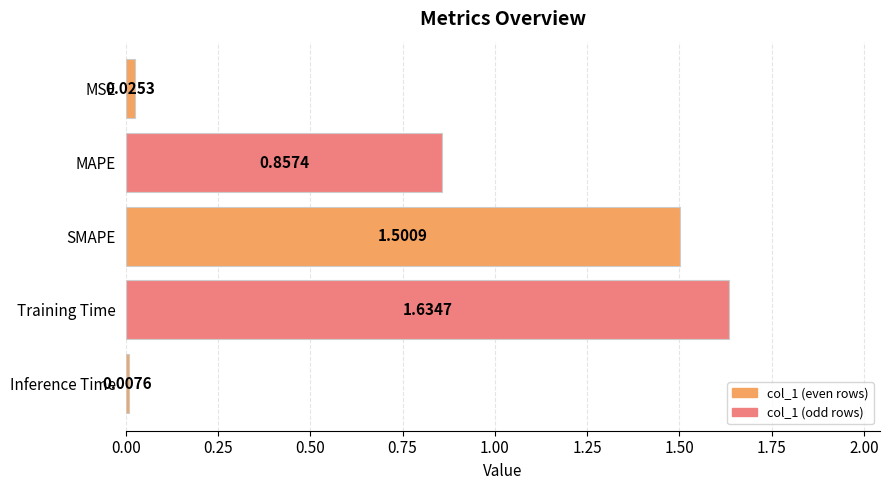

Which label corresponds to the smallest value in the chart?

Inference Time